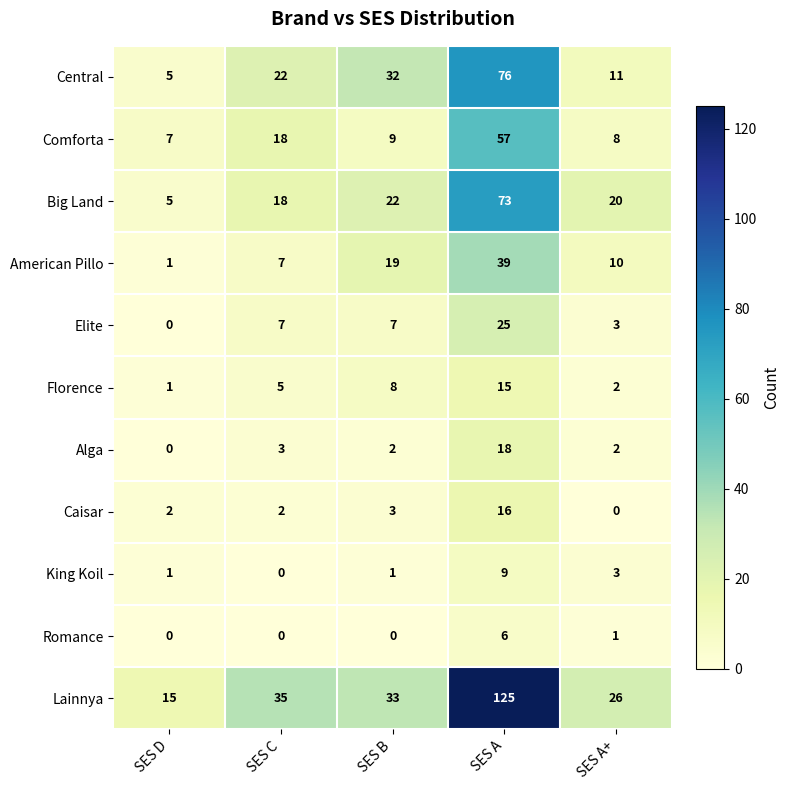

Count the number of data series in this chart.

11